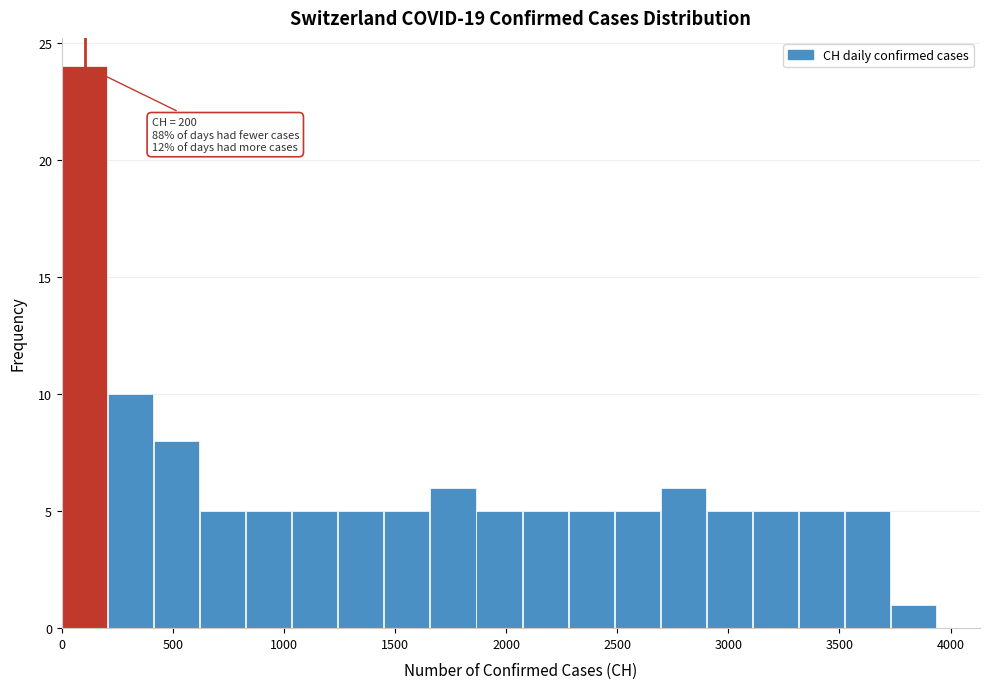

Over which range of the x-axis is the bar tallest?

0 to 200